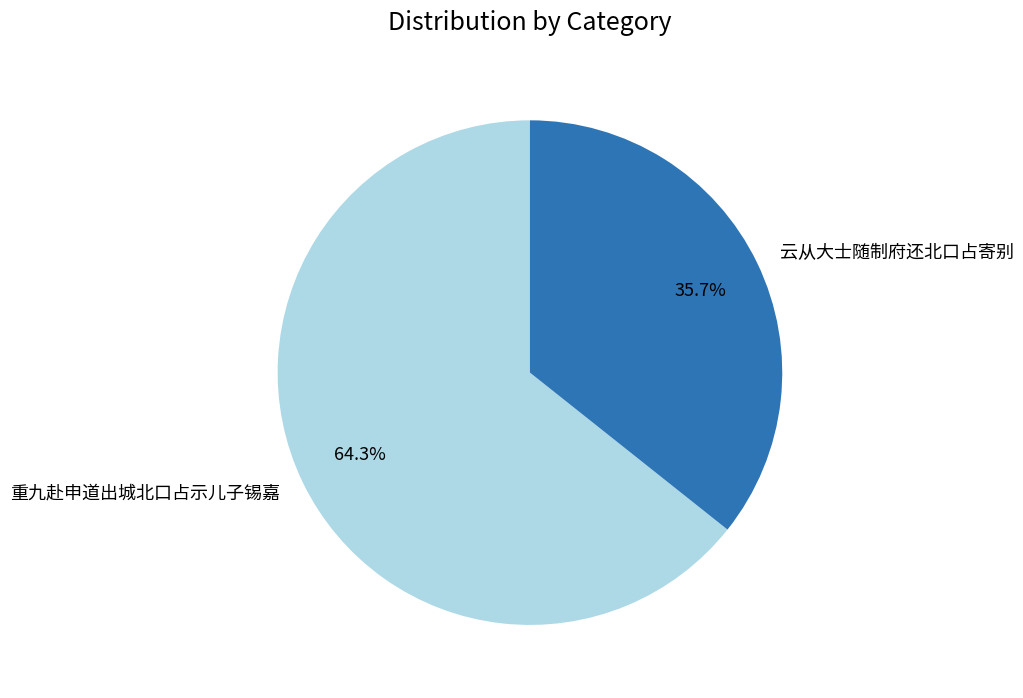

How many slices are in this pie chart?

2